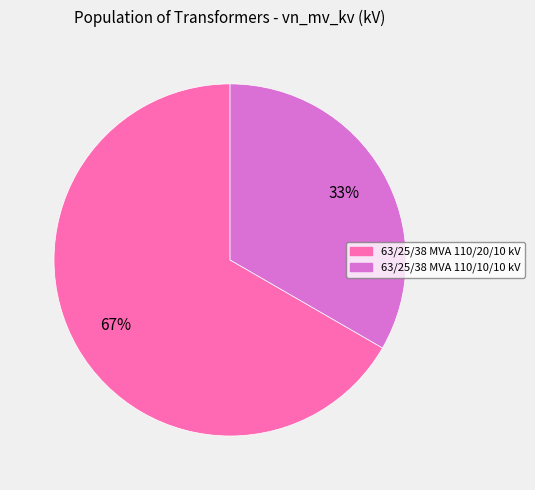

How many slices are in this pie chart?

2